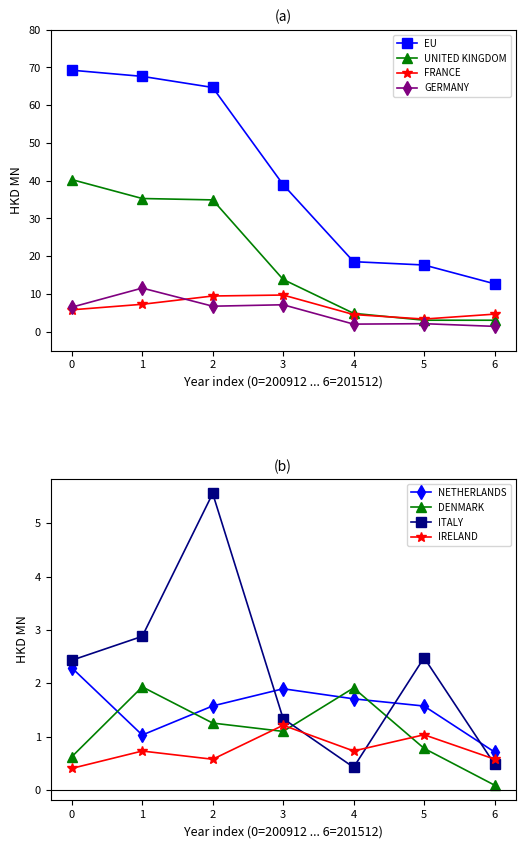

What is the value of the EU point at the 1st from the left?

69.3